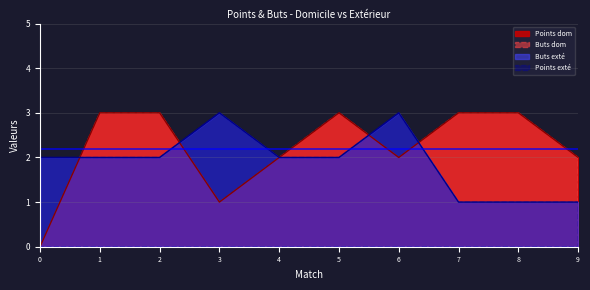

Which series has the largest range (max minus min)?

Points dom